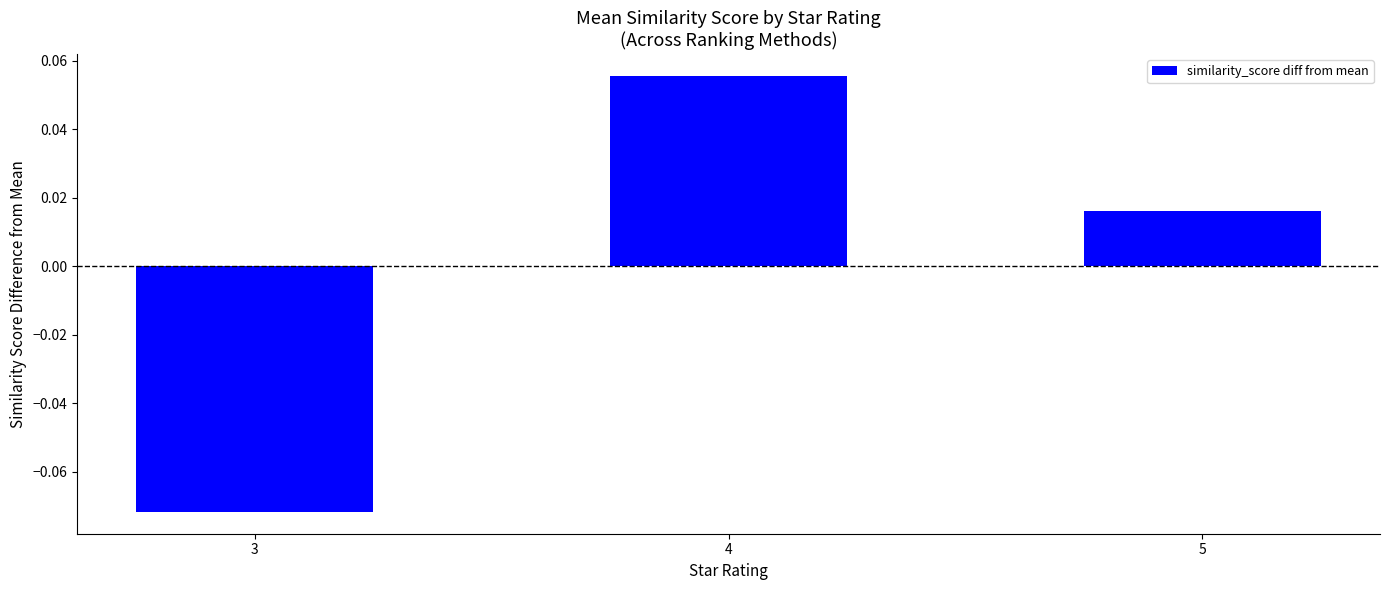

Which category has the lowest value across all series?

3